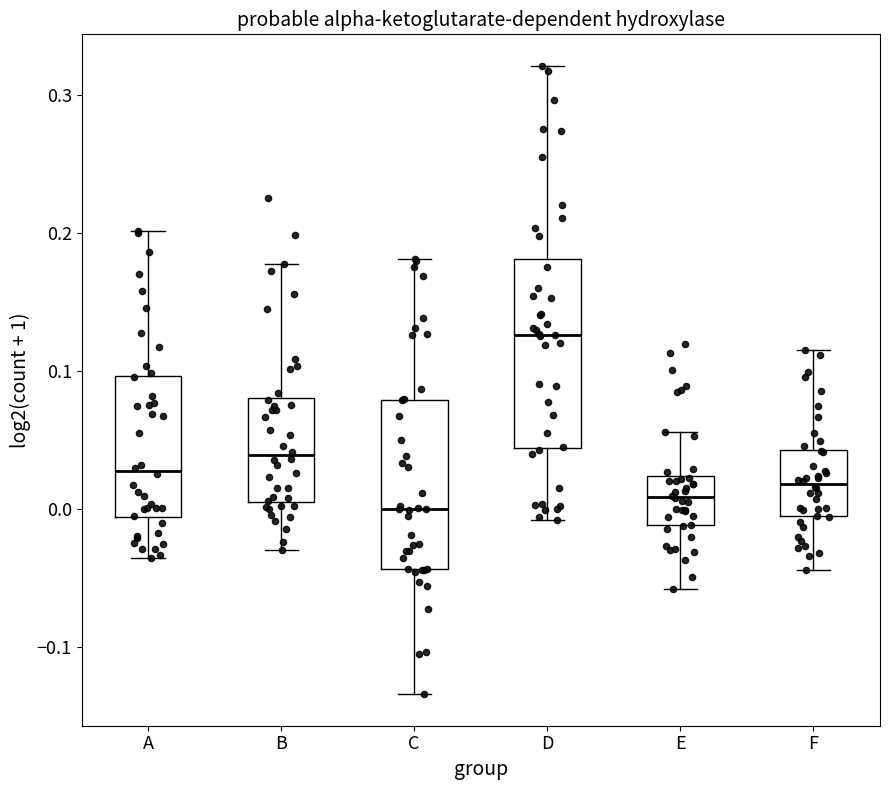

Which box is the tallest, from its lower edge to its upper edge?

D